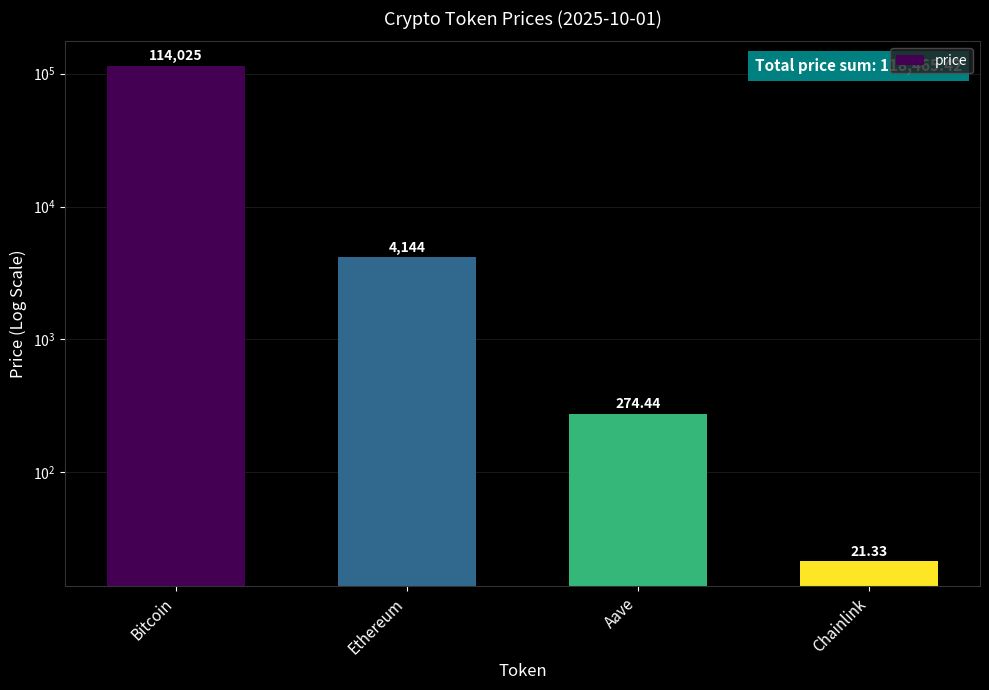

The value at Ethereum is 7390.7. True or false?

False